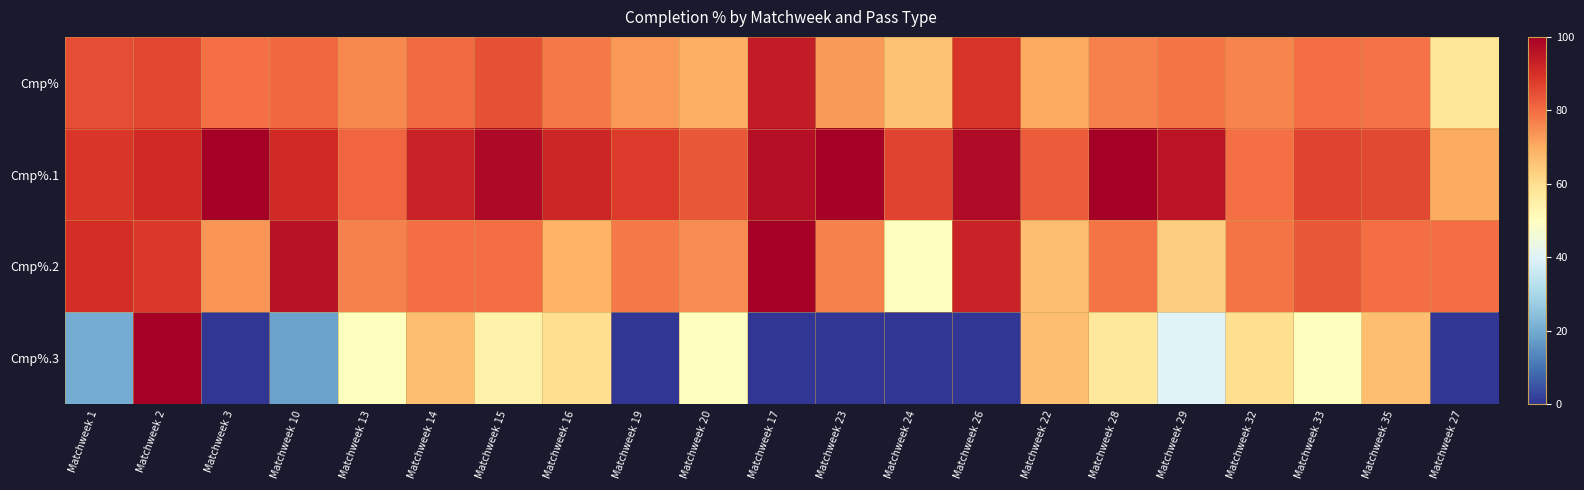

What is the difference between the highest and lowest values at Matchweek 1?

70.3